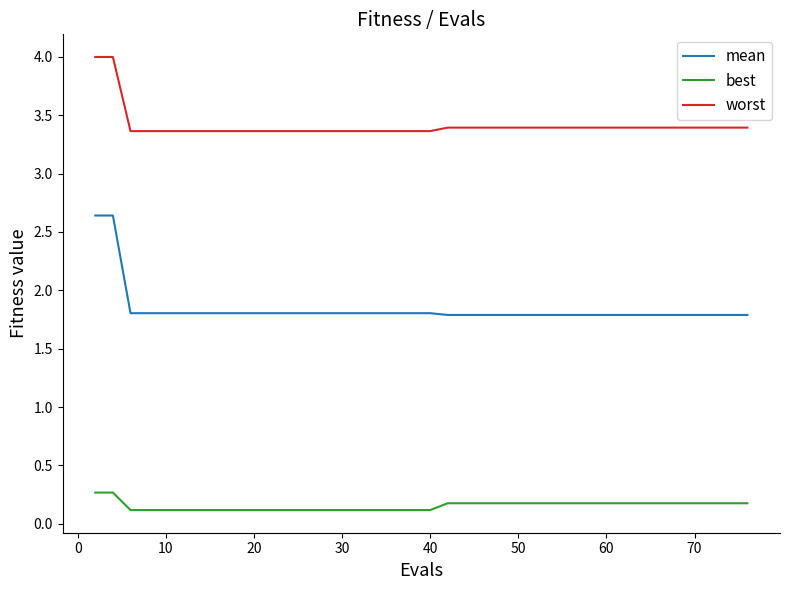

List the series in order of their peak value, lowest first.

best, mean, worst